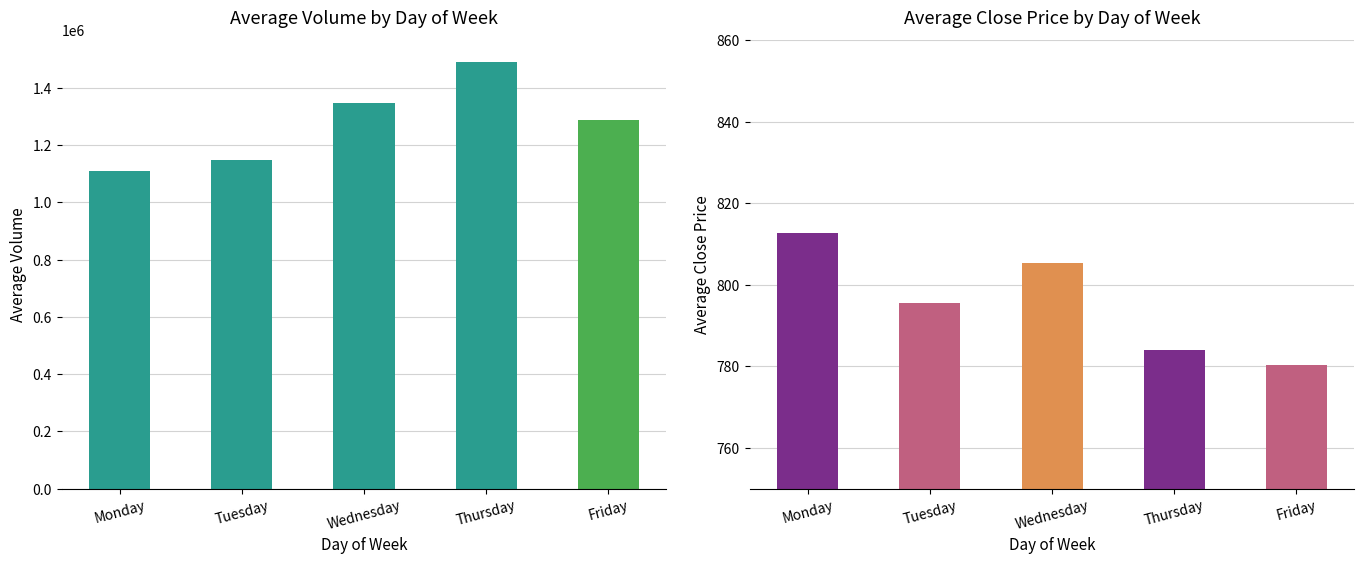

What is the value of the Average Close bar at the 3rd from the left?

805.3